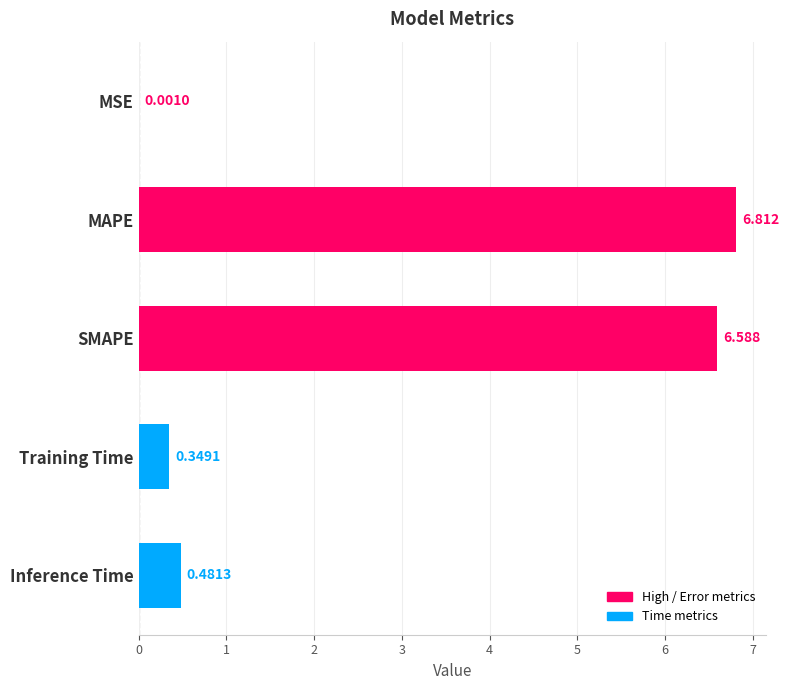

The value at SMAPE is 4.3. True or false?

False